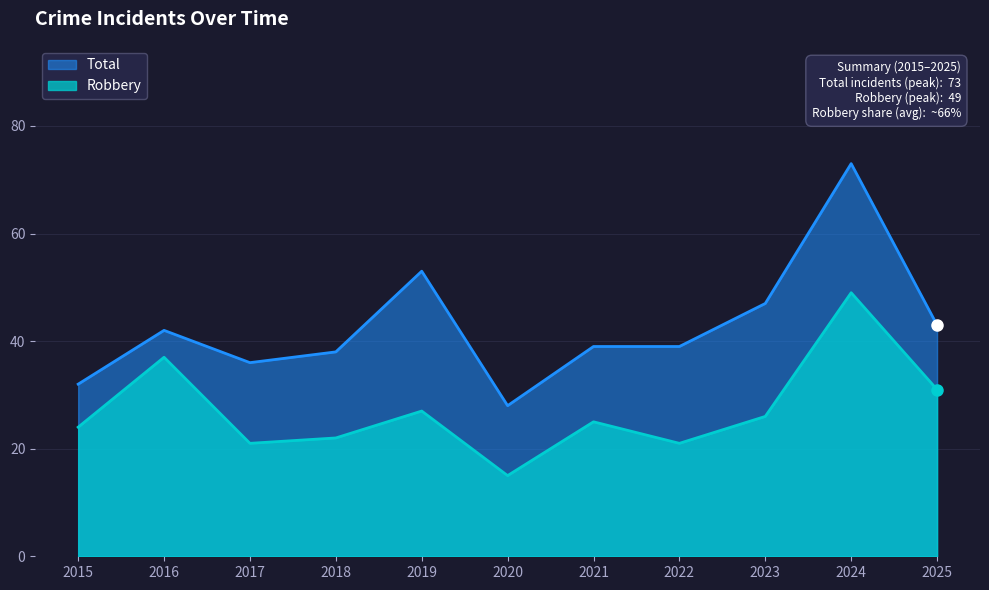

How many lines are shown in the chart?

2